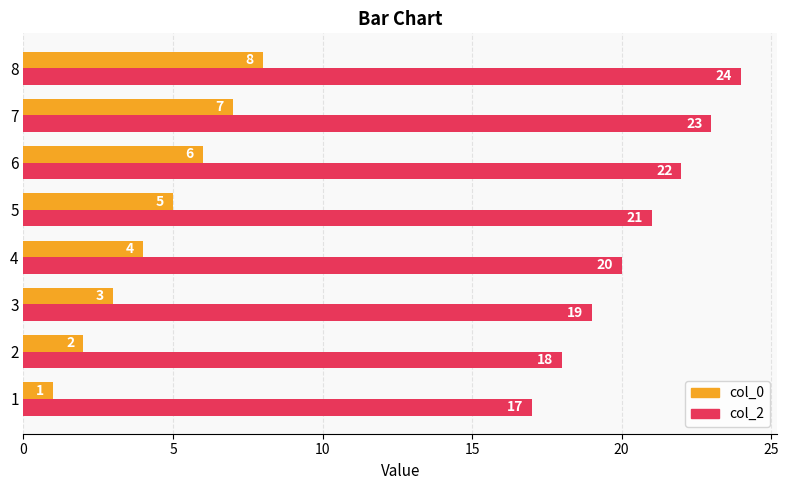

How many data points in col_2 are less than 21?

4